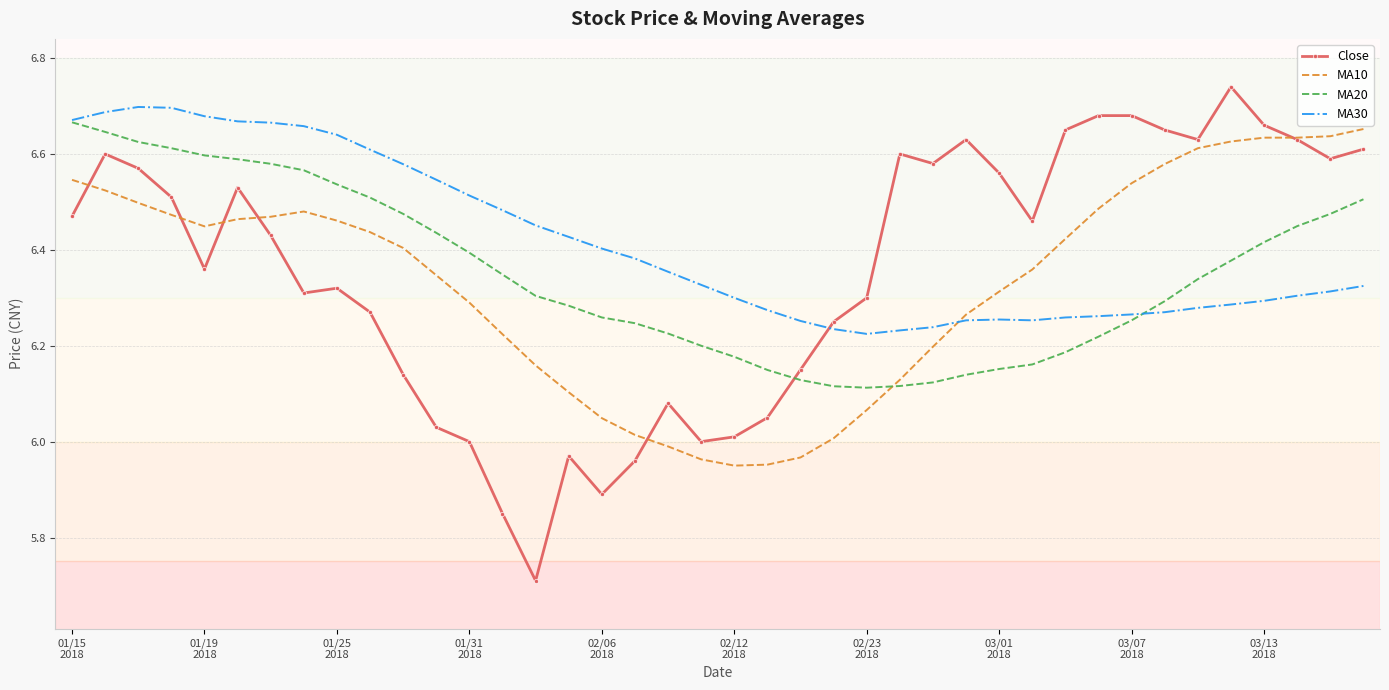

Which series has the largest total across all categories?

MA30